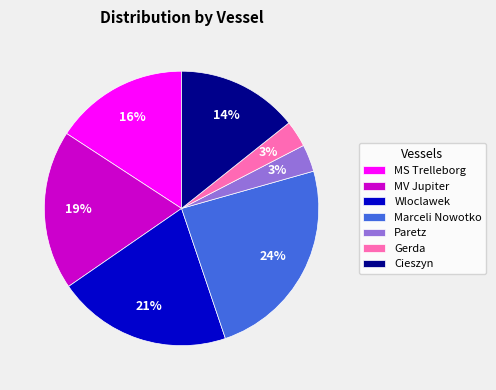

How many segments does this pie chart have?

7